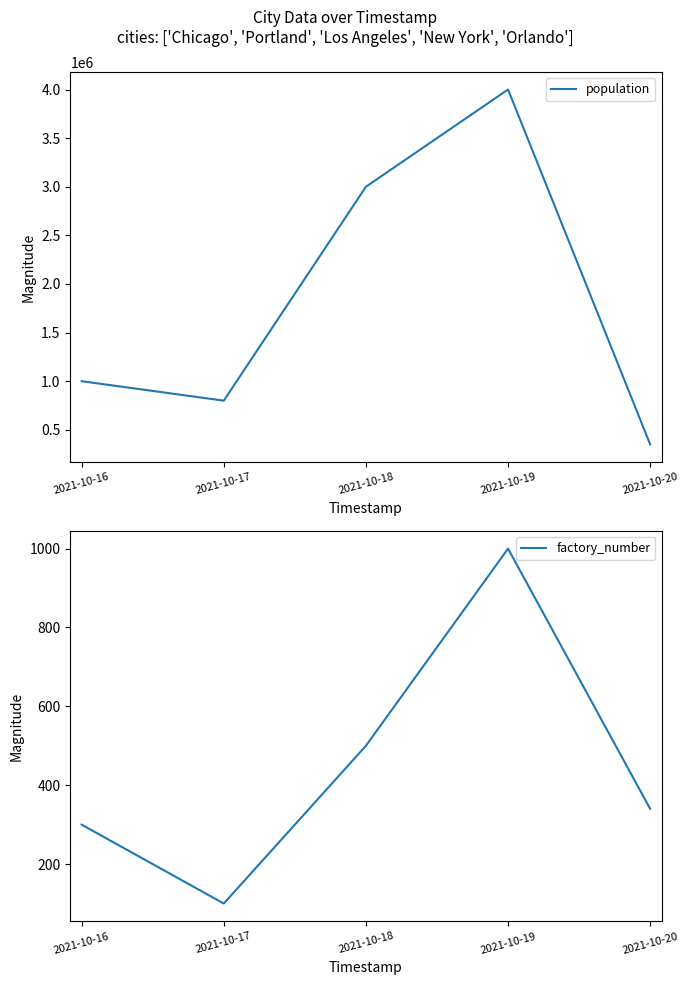

What is the smallest value displayed?

100